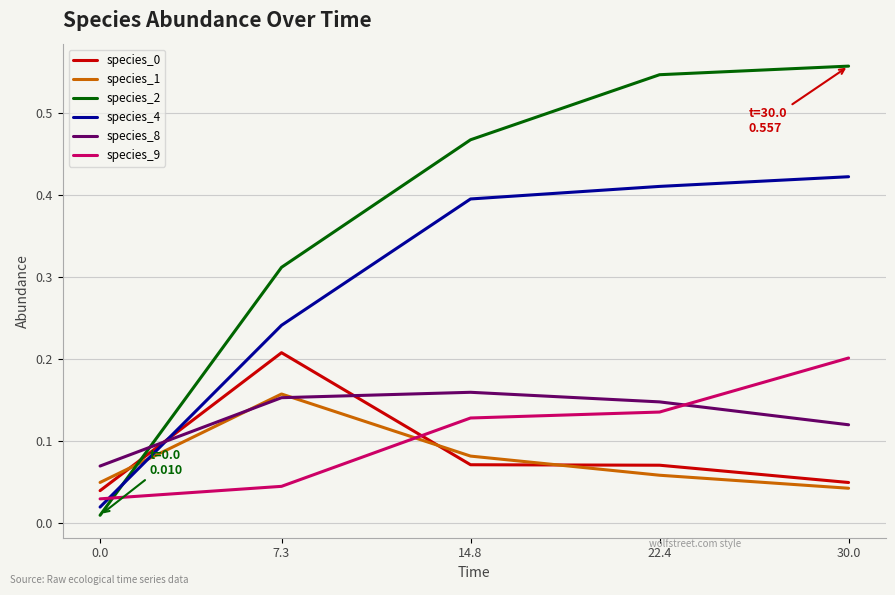

True or false: species_9 has a value of 0.2 at 22.4.

False